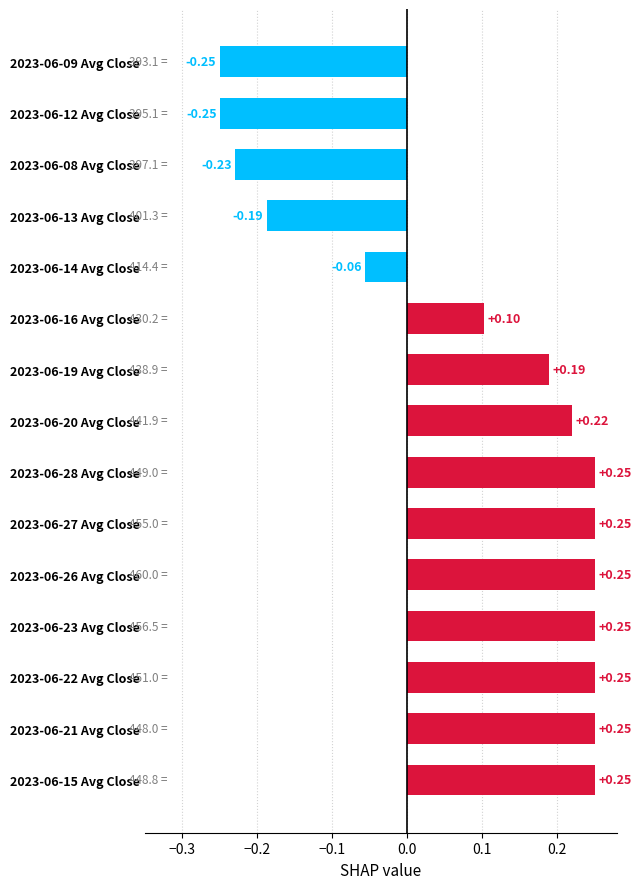

What is the difference between the values at 2023-06-21 Avg Close and 2023-06-13 Avg Close?

0.4